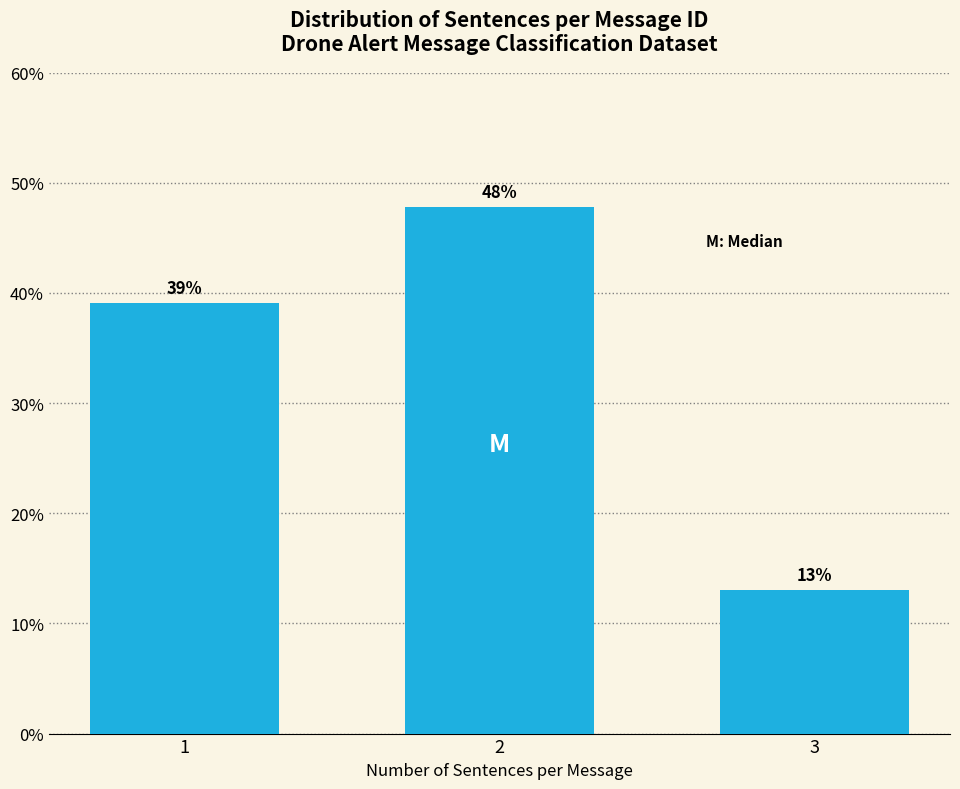

What is the average value?

33.3